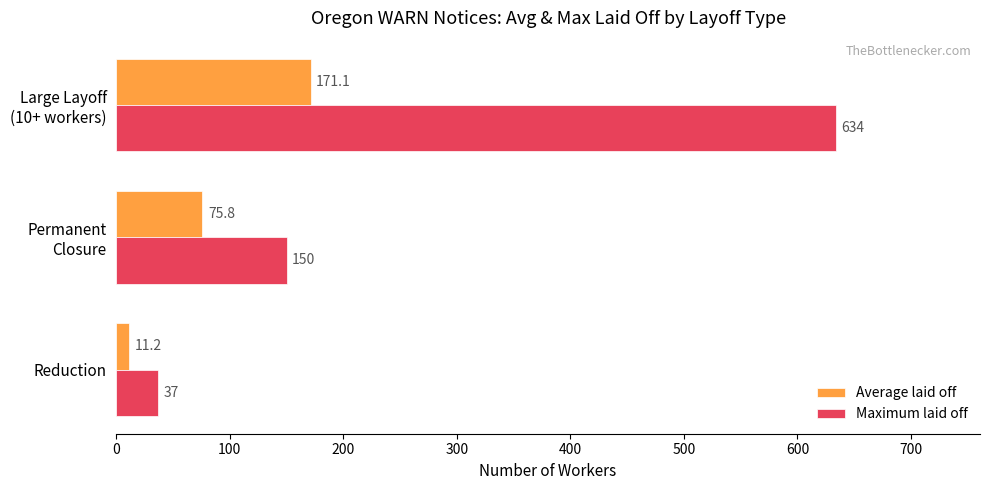

Which series has the largest total across all categories?

Maximum laid off